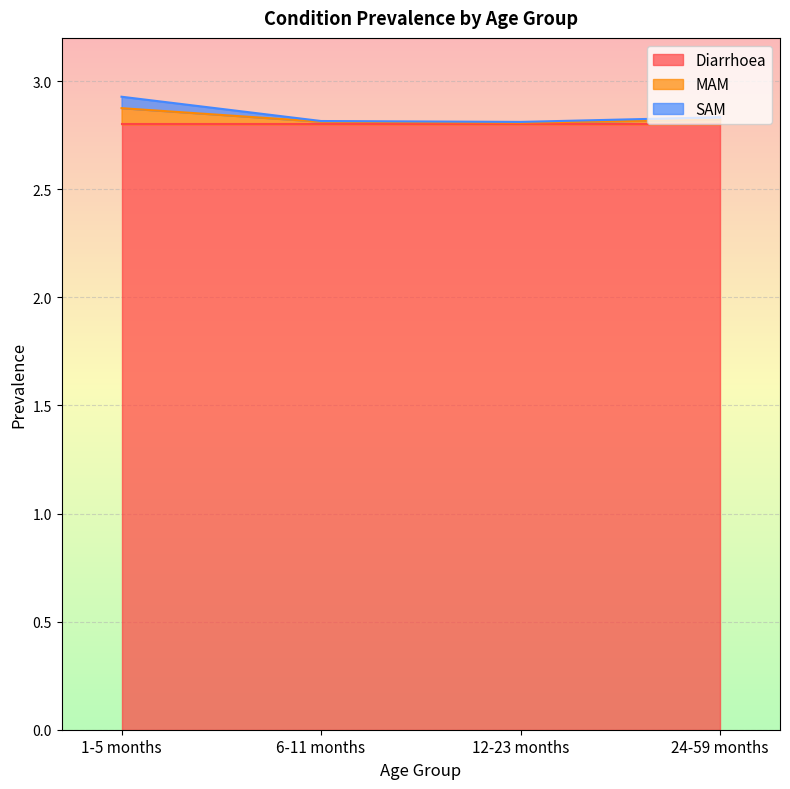

Does the chart display data point markers on the line(s)?

No